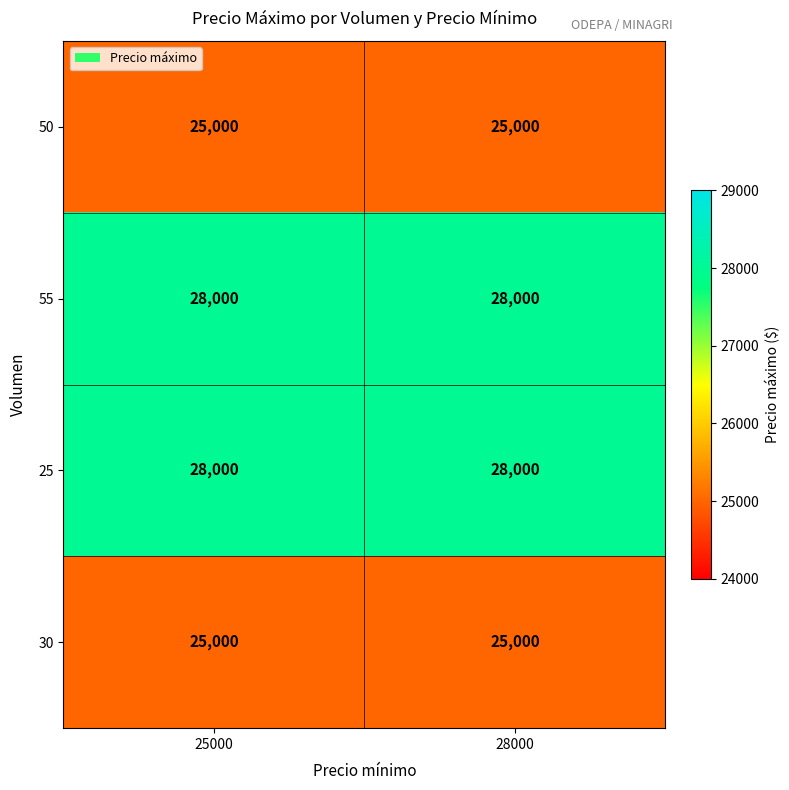

Reading left to right, list all the values displayed in this chart.

50: 25000=25000	28000=25000
55: 25000=28000	28000=28000
25: 25000=28000	28000=28000
30: 25000=25000	28000=25000